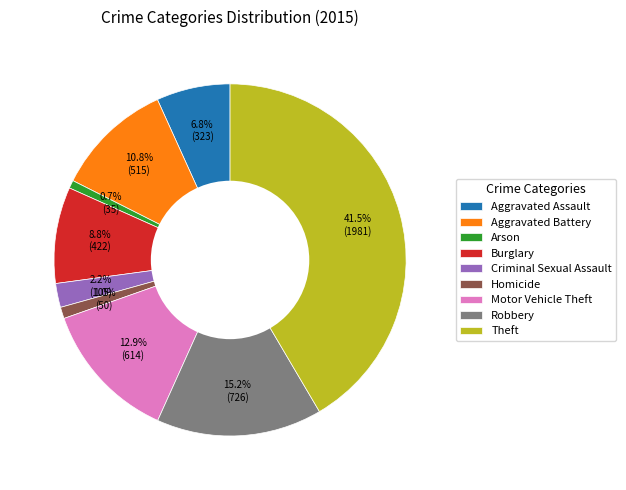

What portion of the pie excludes Burglary?

91.2%